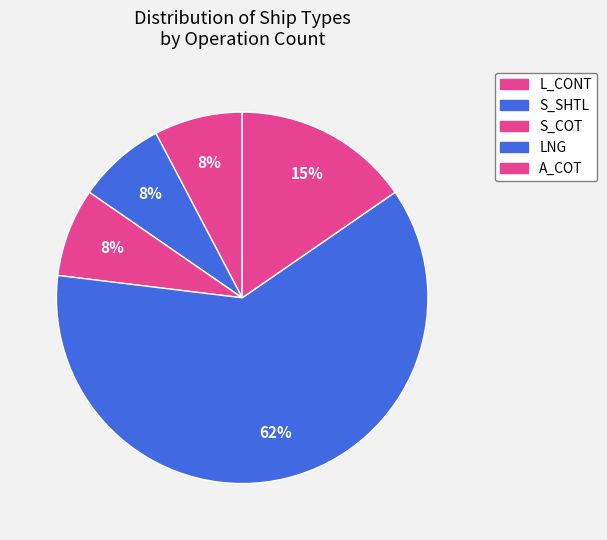

How many segments does this pie chart have?

5